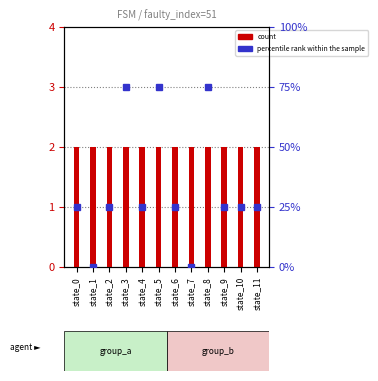

List the series in order of their overall mean, highest first.

percentile rank within the sample, count